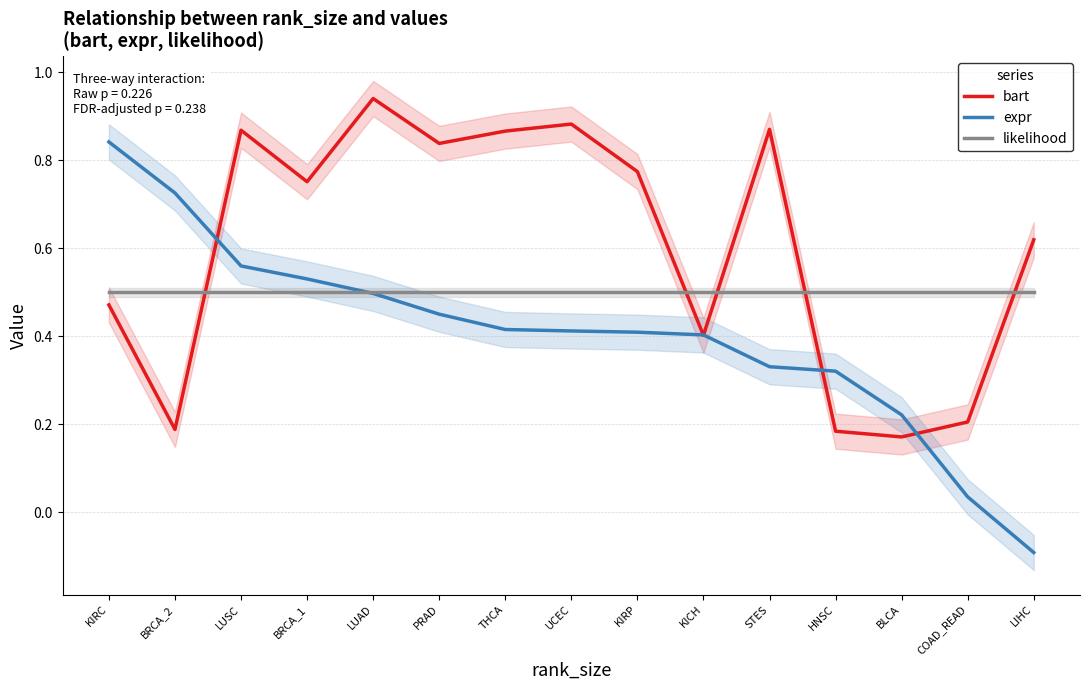

Where is expr nearest to the value 0?

COAD_READ